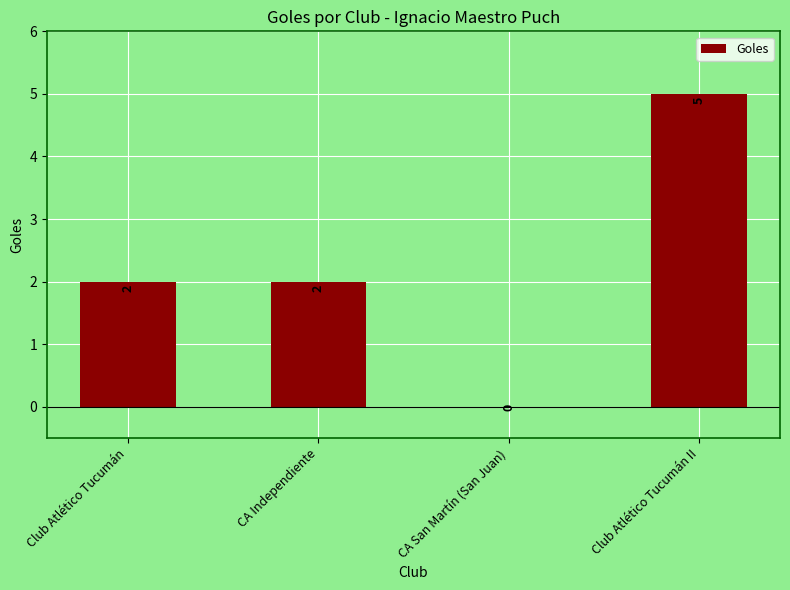

What is the sum of all values?

9